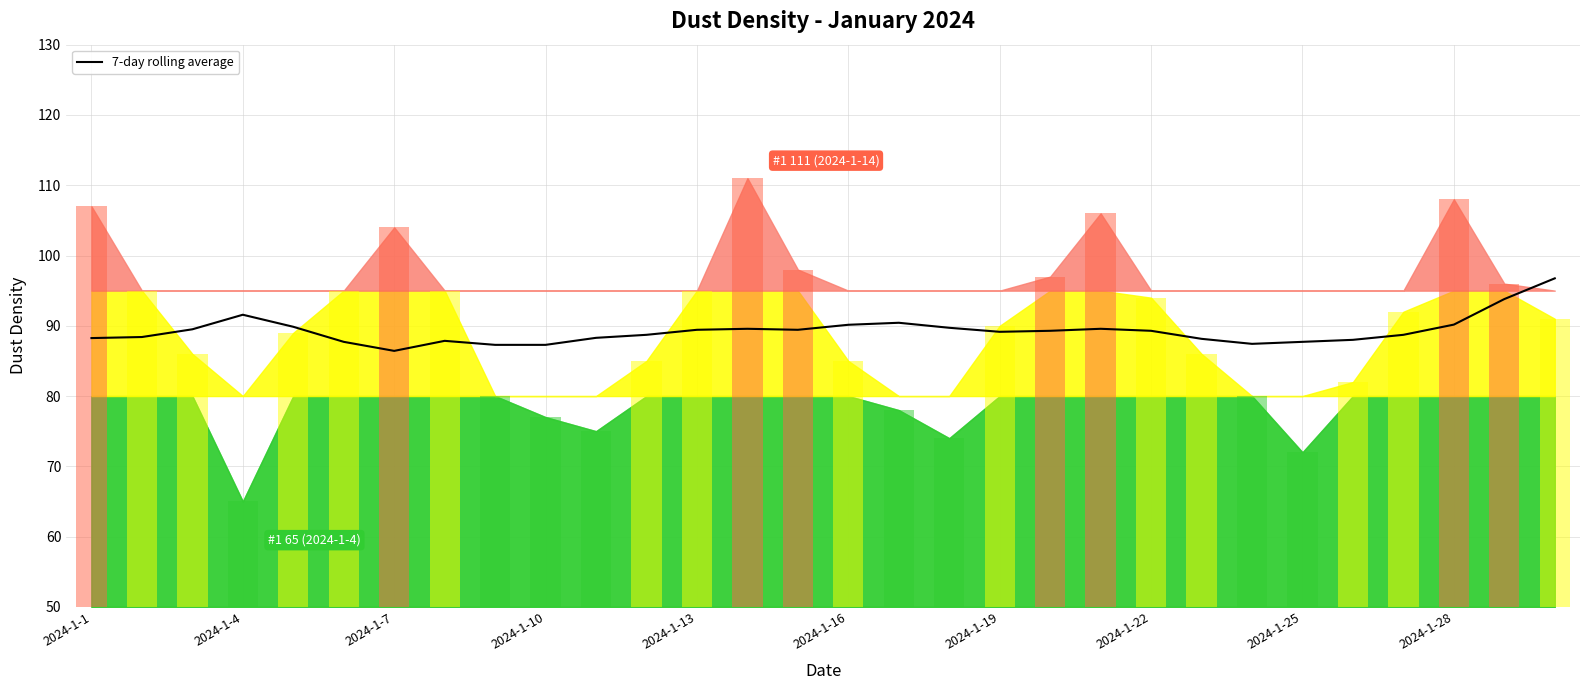

True or false: 7-day rolling average has a value of 146.0 at 2024-1-25.

False